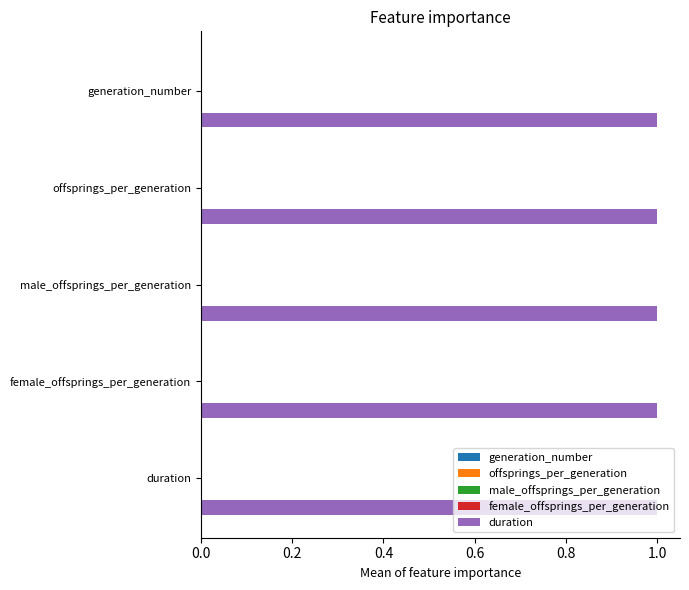

Is it true that duration equals 1.0 at duration?

True